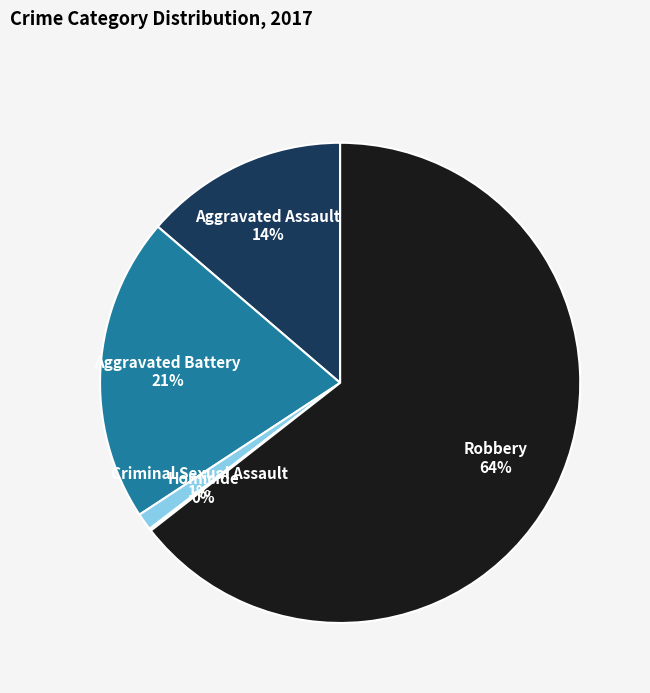

The Aggravated Battery slice represents 14% of the pie. True or false?

False